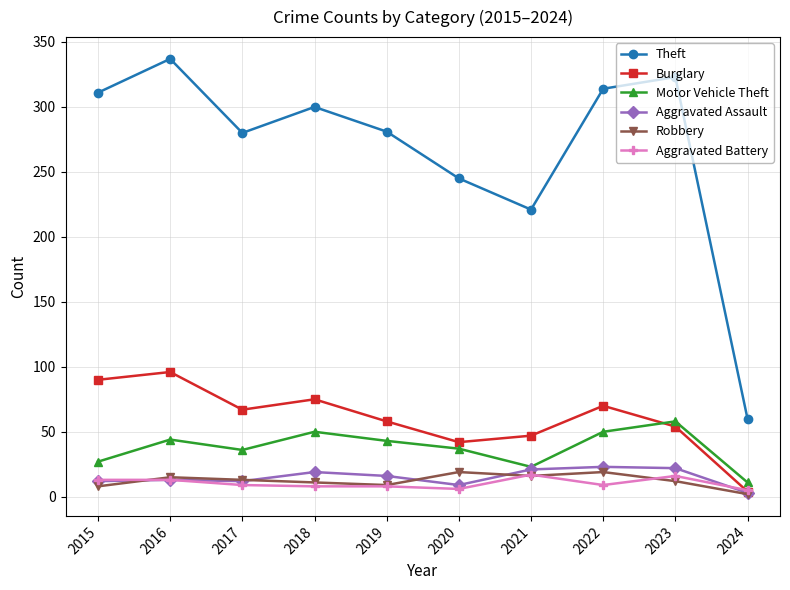

What is the greatest value displayed?

337